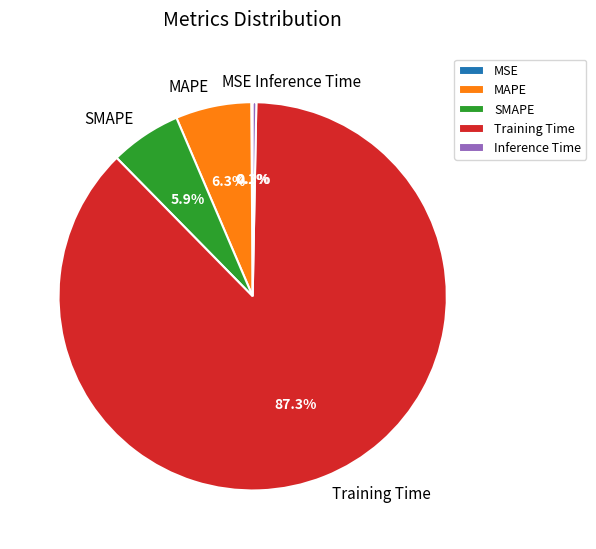

Which has a higher value, MAPE or Training Time?

Training Time